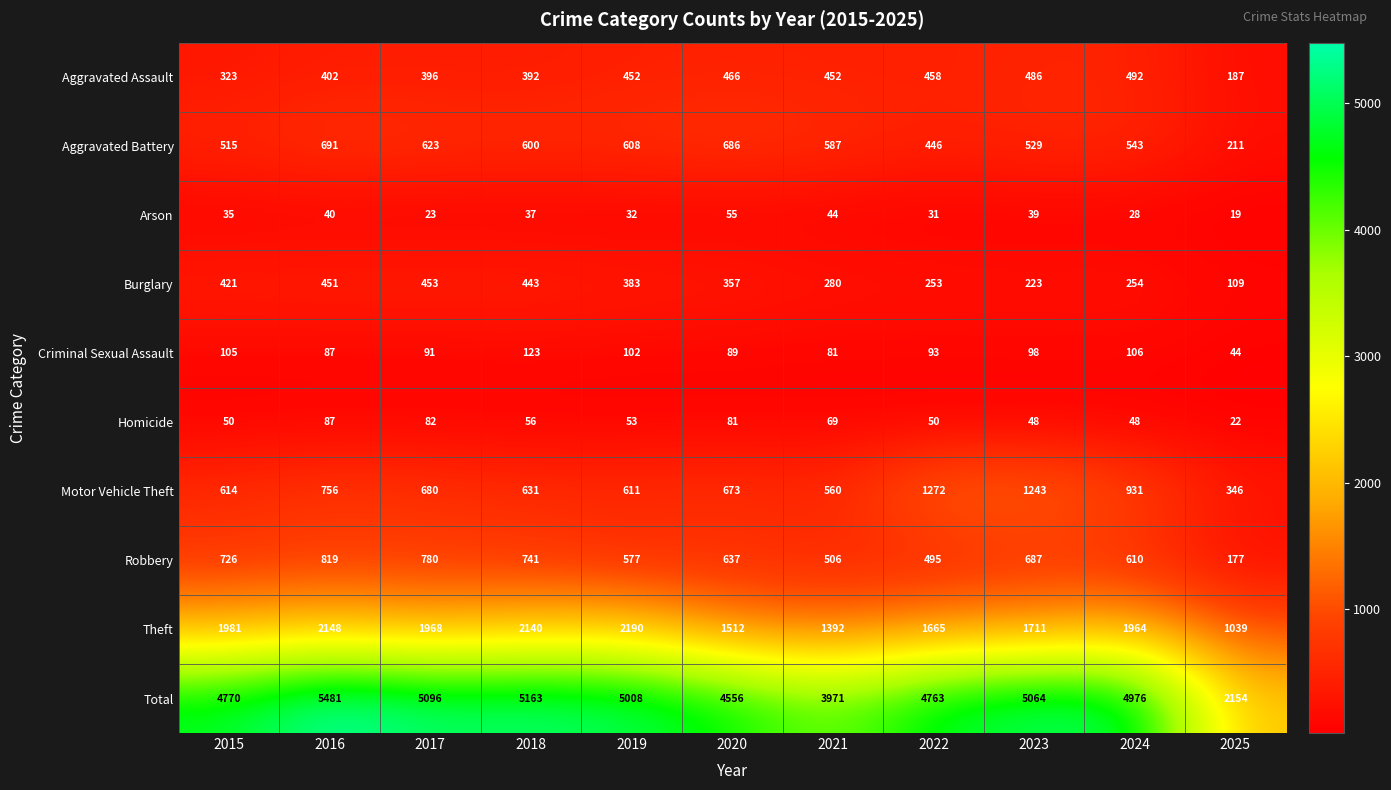

At 2015, list the series in order from smallest to largest.

Arson, Homicide, Criminal Sexual Assault, Aggravated Assault, Burglary, Aggravated Battery, Motor Vehicle Theft, Robbery, Theft, Total